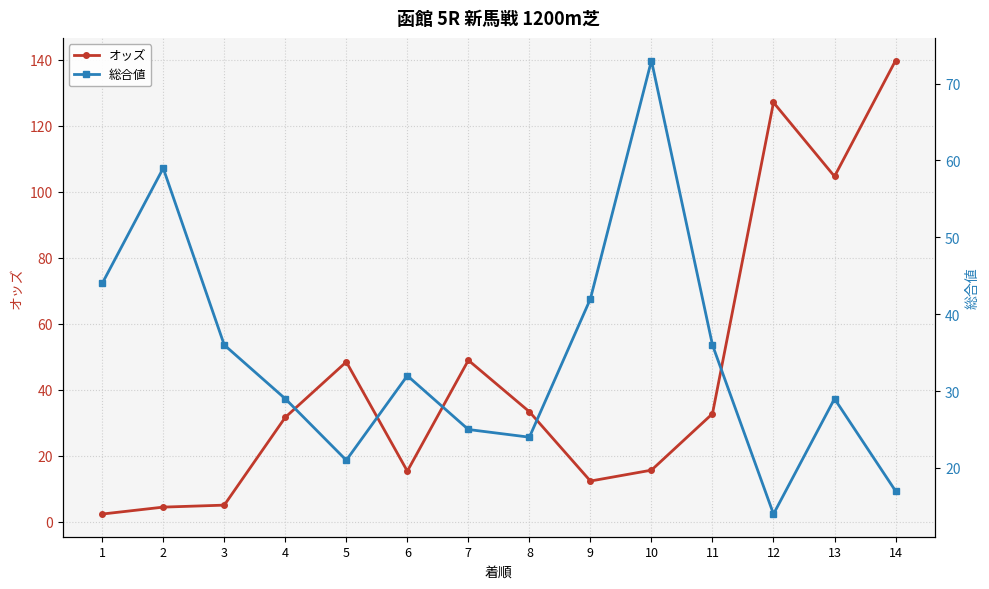

What is the sum of all オッズ values?

622.5